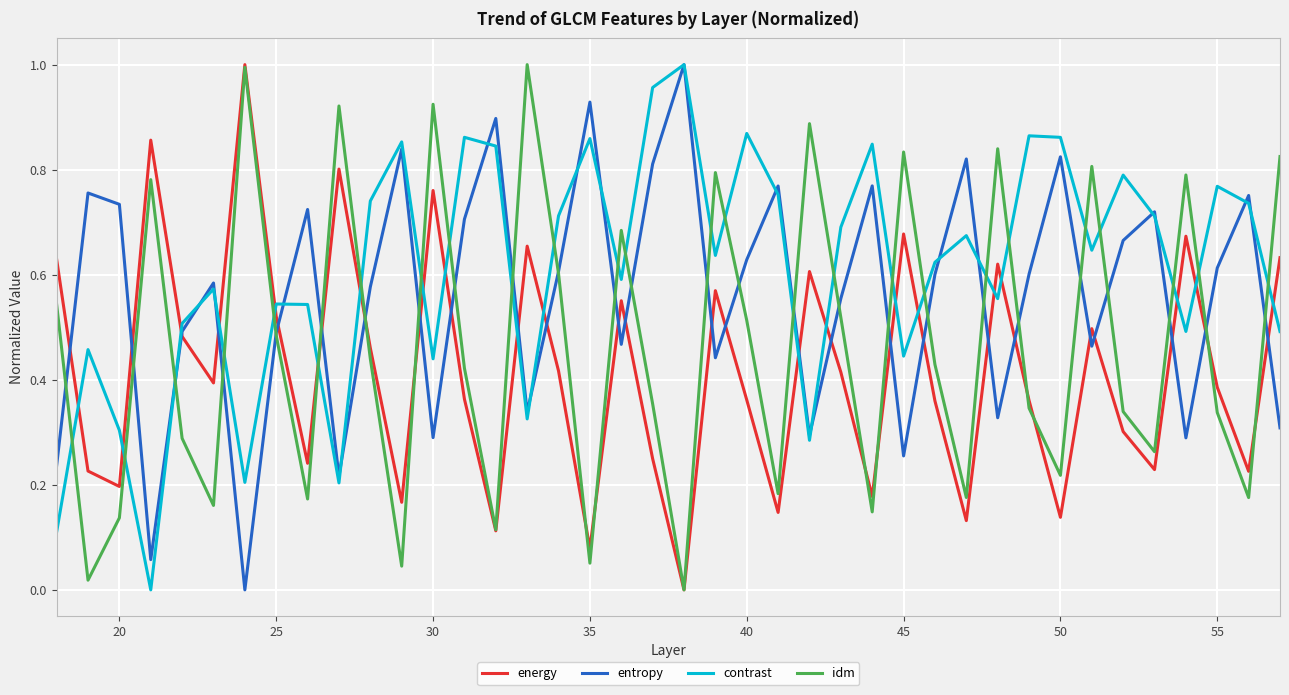

Rank the series by their average value, from highest to lowest.

contrast, entropy, idm, energy